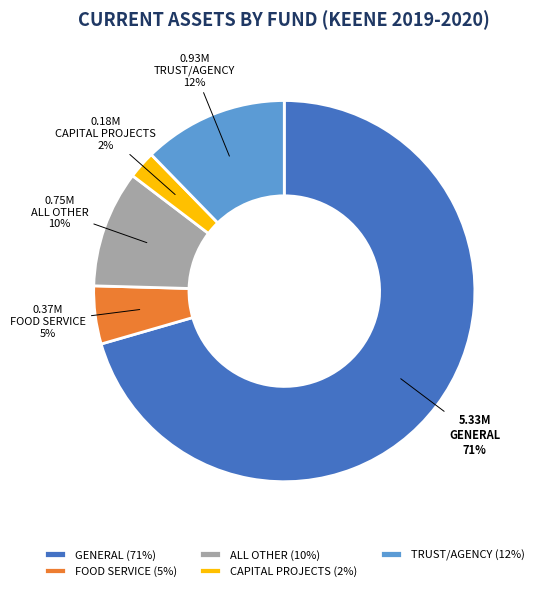

To the nearest percent, what portion does TRUST/AGENCY represent?

12%